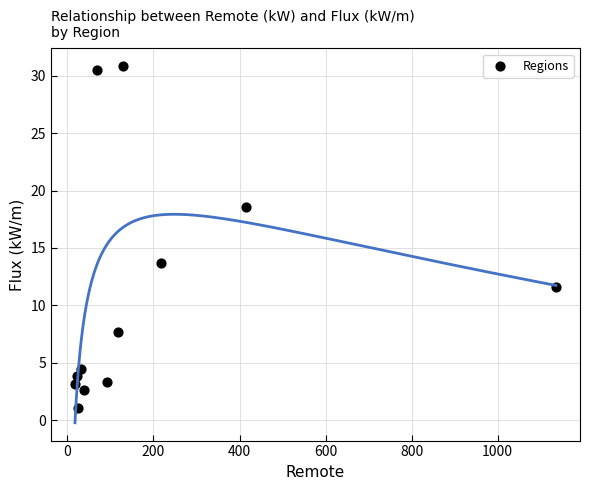

What Y value in the scatter plot is closest to 15?

13.7